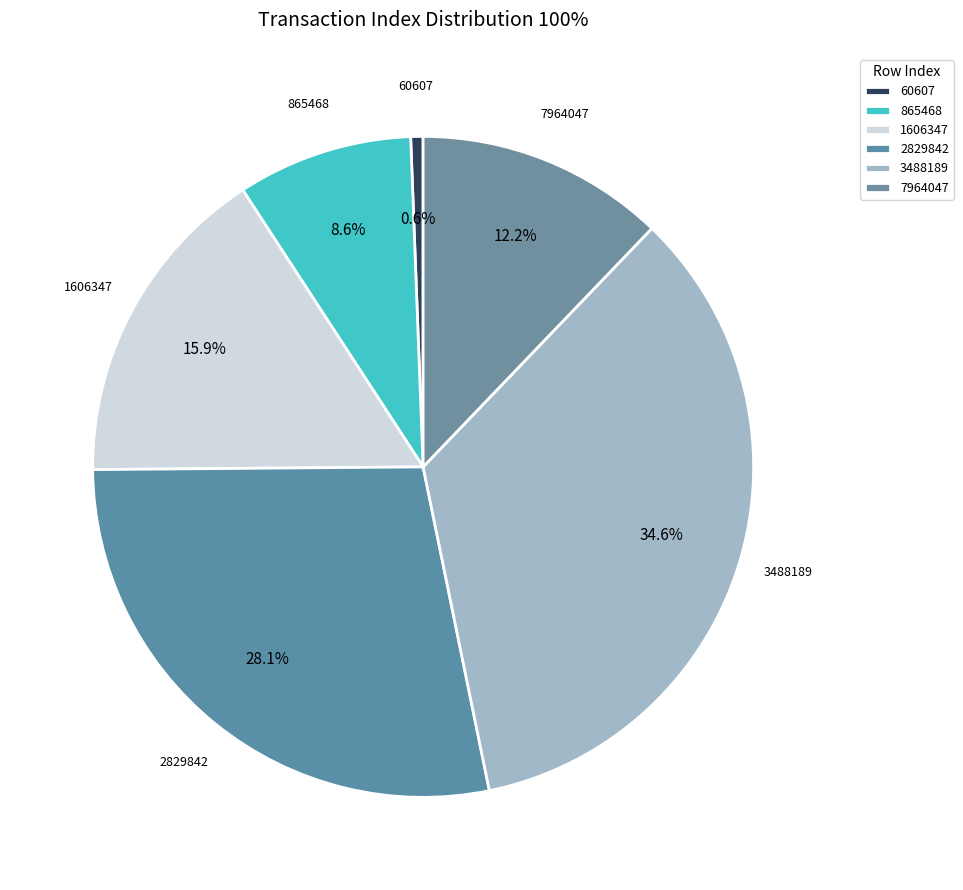

Count the number of slices in the pie.

6